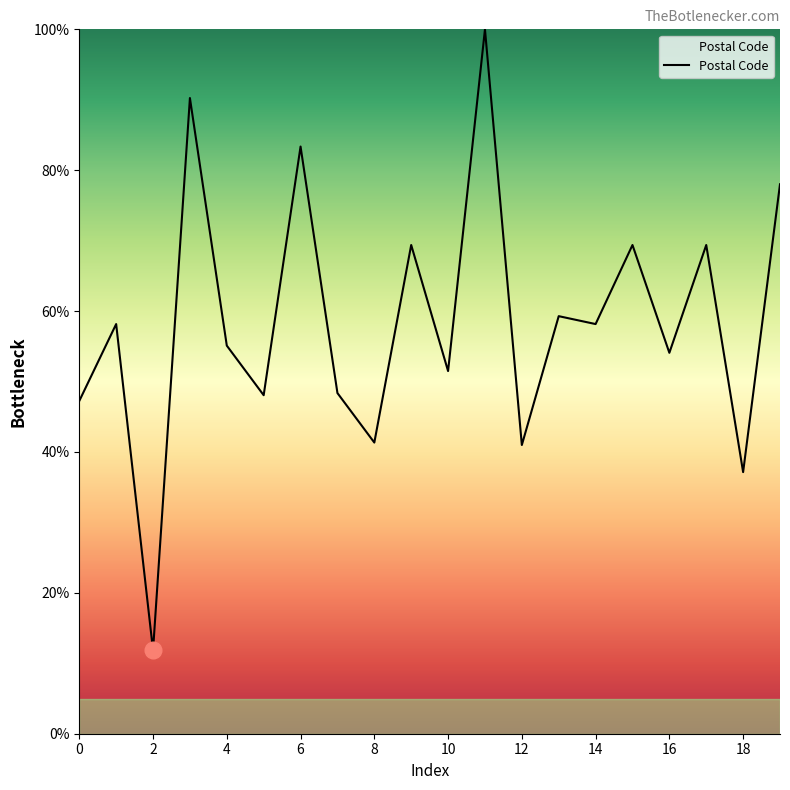

What is the greatest value displayed?

100.0